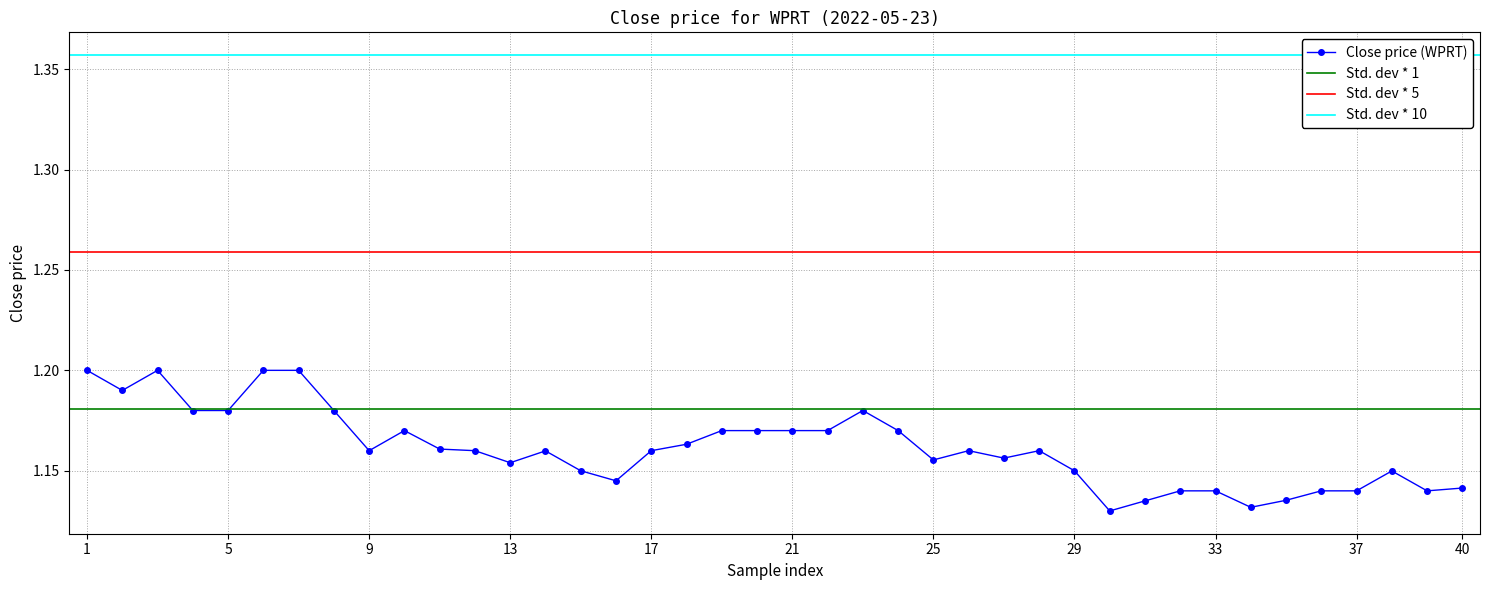

Count the Close price (WPRT) values in the range 1 to 2.

40